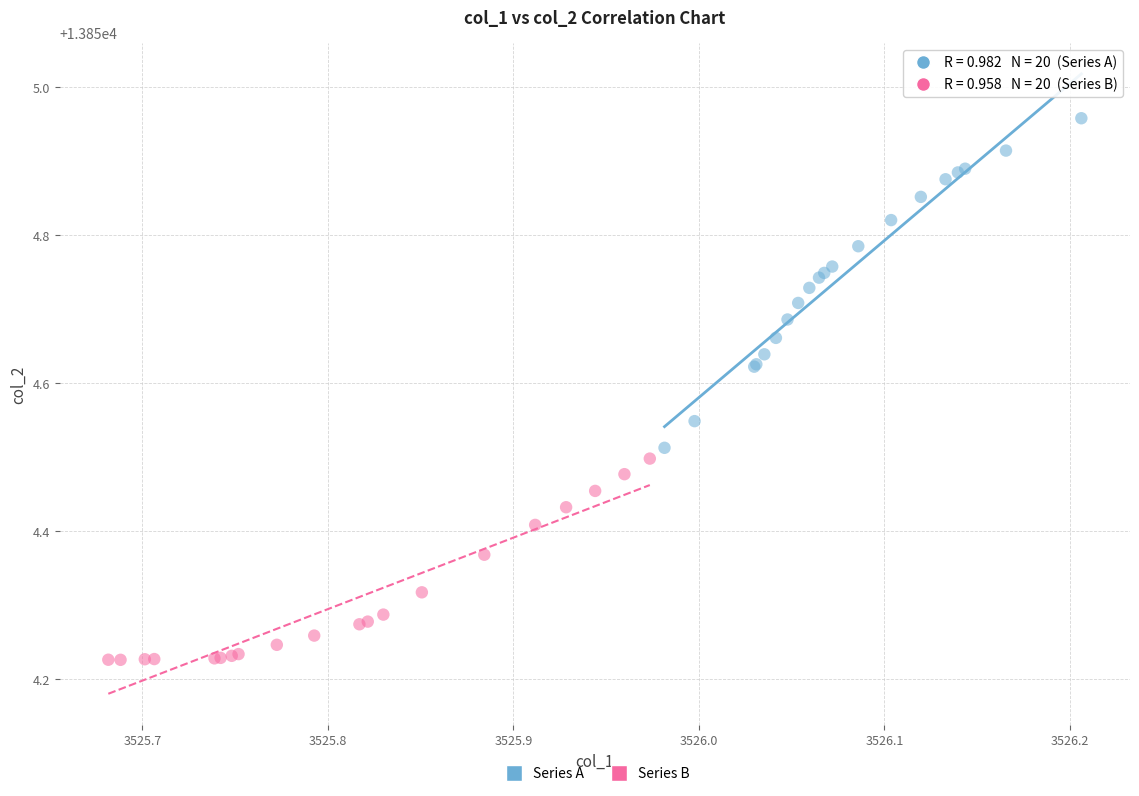

Which series contains the highest Y value?

Series A